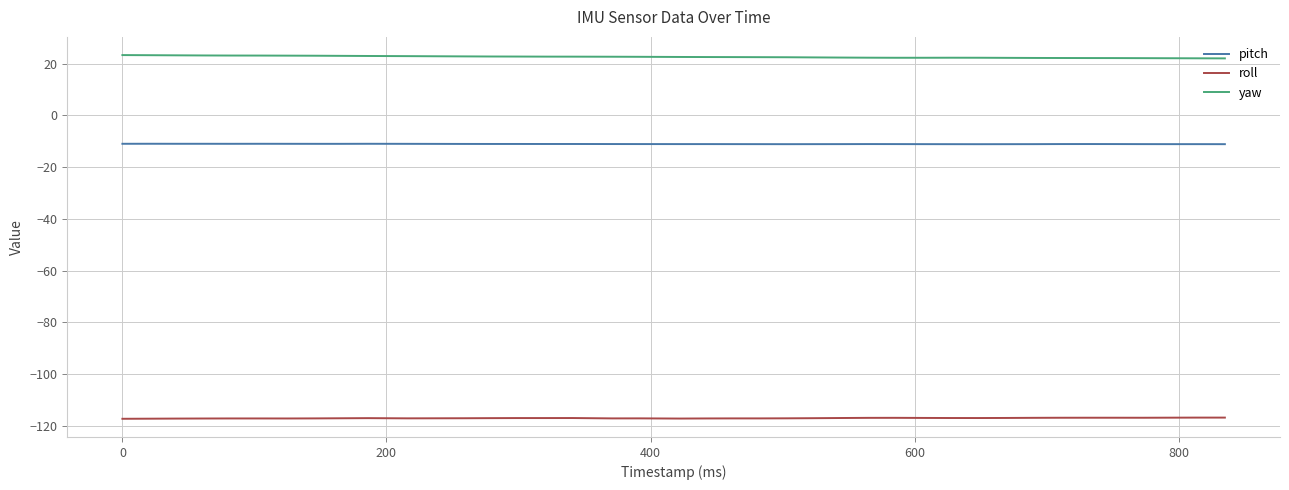

What is the maximum value shown in the chart?

23.3